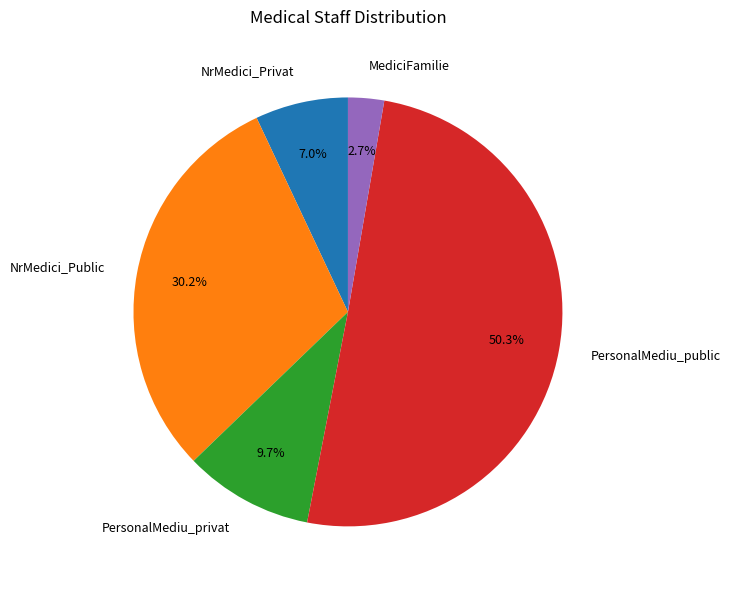

What is the majority slice?

PersonalMediu_public